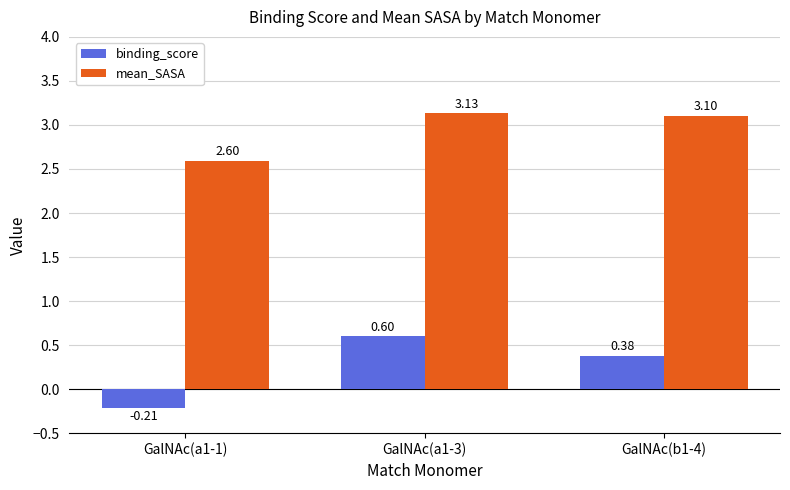

What is the sum of all binding_score values?

0.8